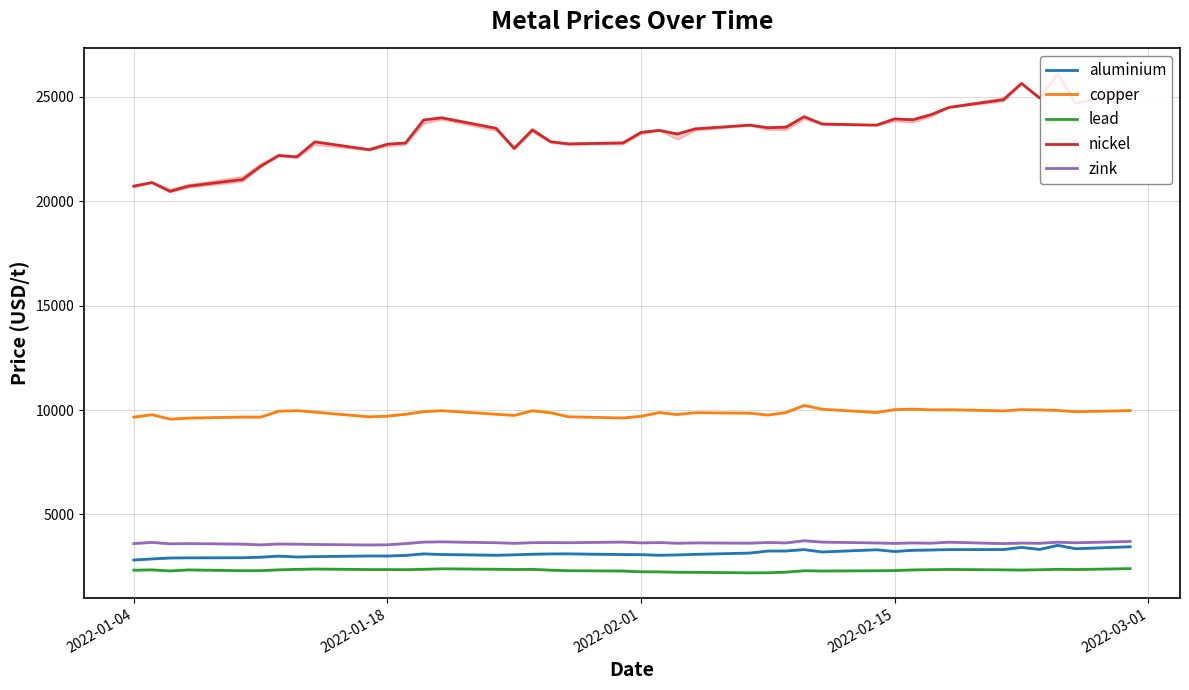

How many interior local valleys does the aluminium series have?

8